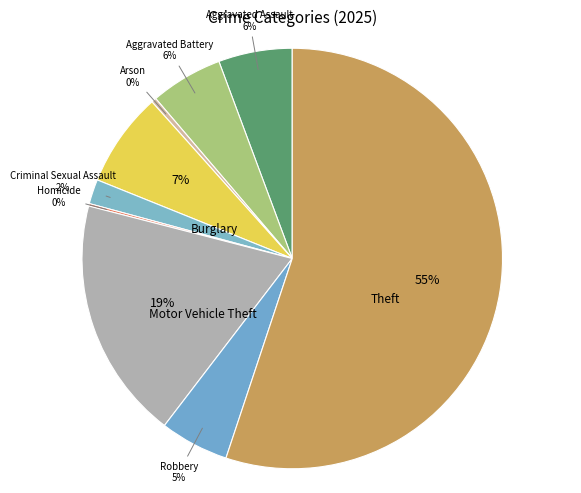

Rank the categories by value from lowest to highest.

Homicide, Arson, Criminal Sexual Assault, Robbery, Aggravated Battery, Aggravated Assault, Burglary, Motor Vehicle Theft, Theft